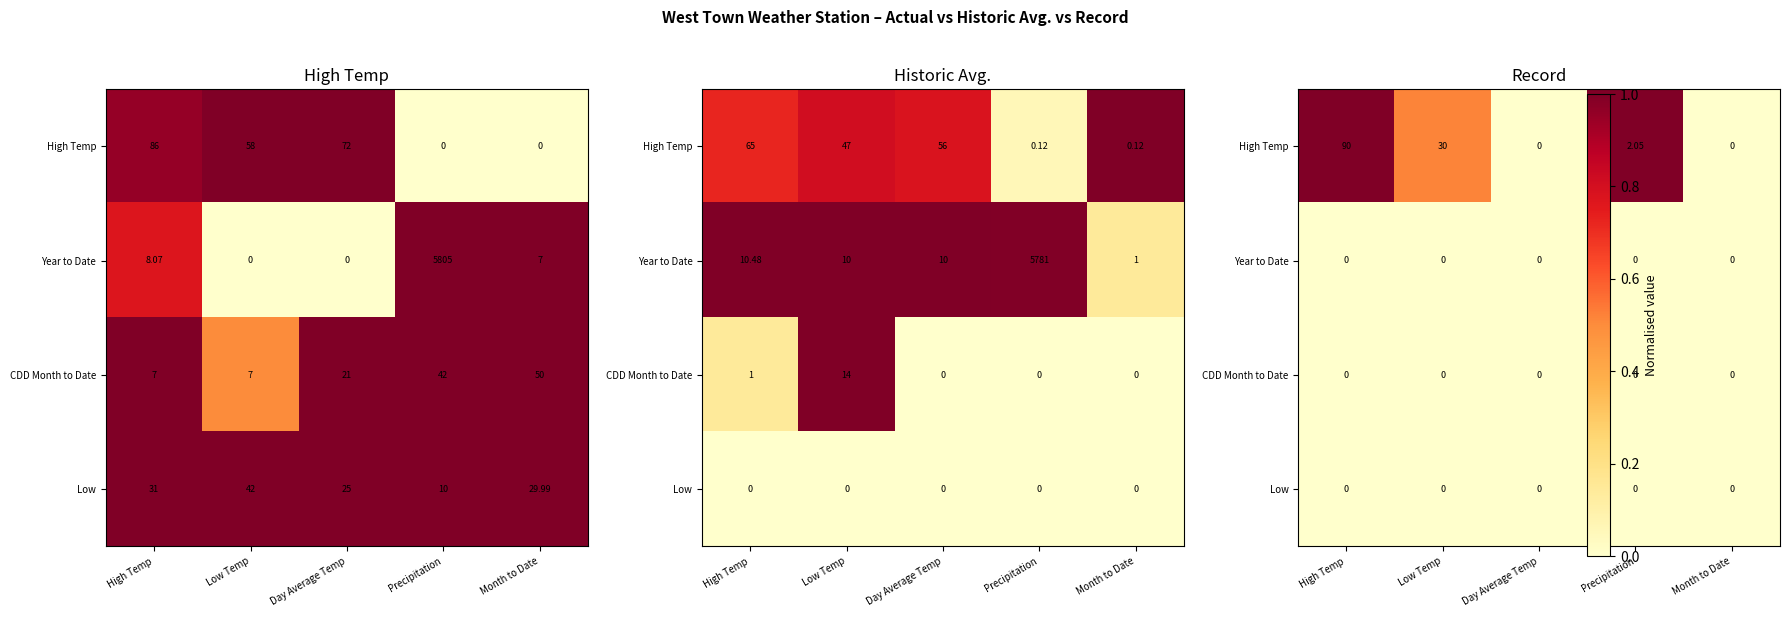

The value of Low at Precipitation is 0.0. True or false?

True